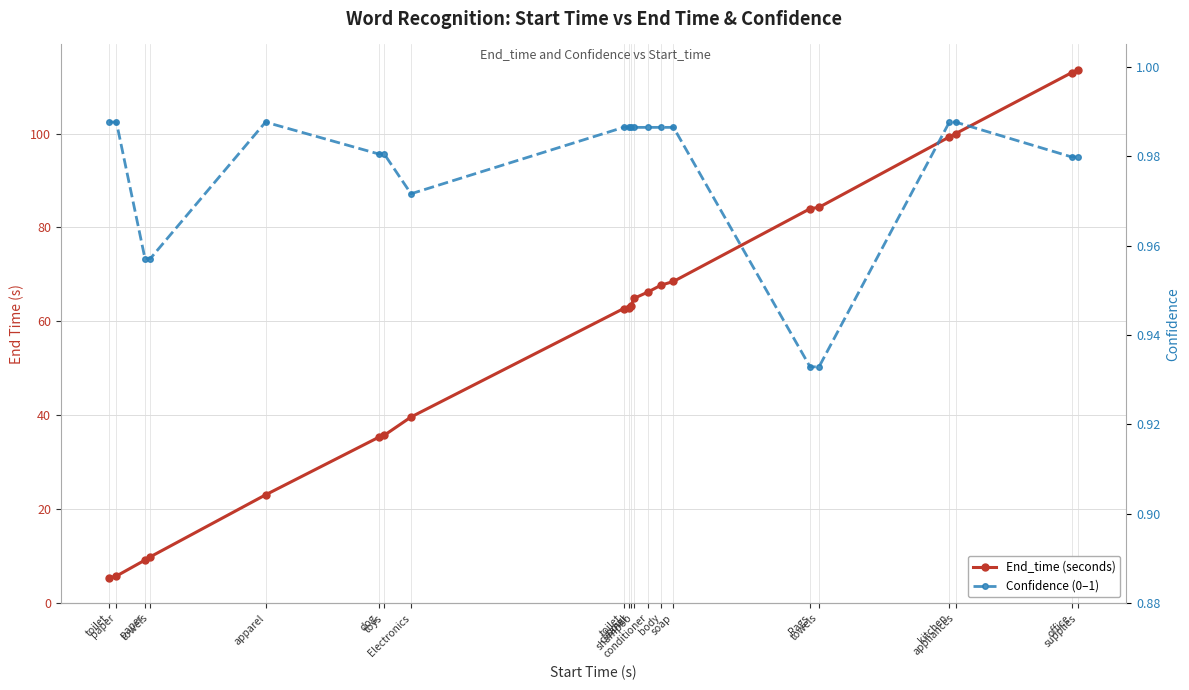

What is the label of the 10th point from the left?

bowl